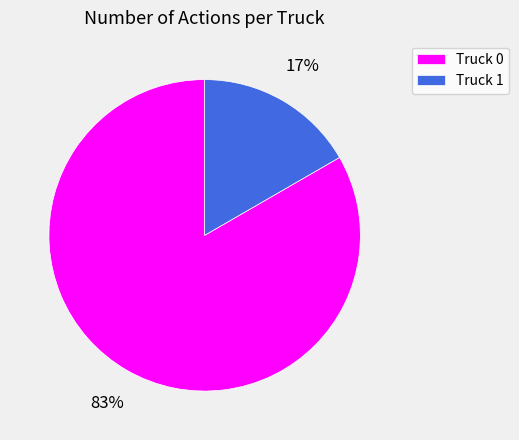

Which slice is the smallest?

Truck 1